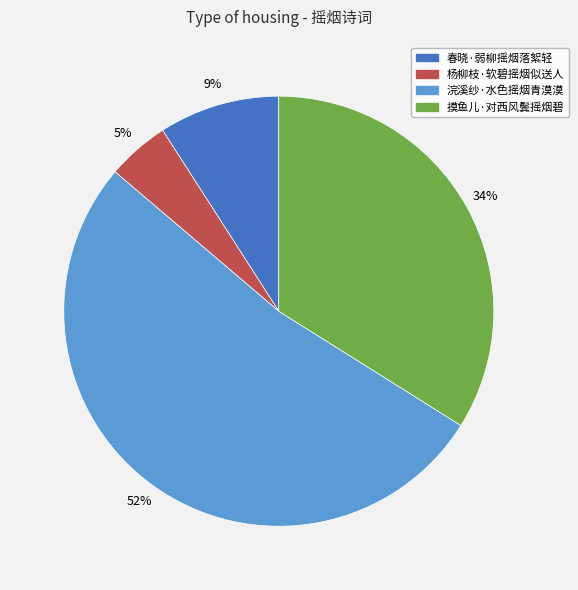

What is the majority slice?

浣溪纱·水色摇烟青漠漠